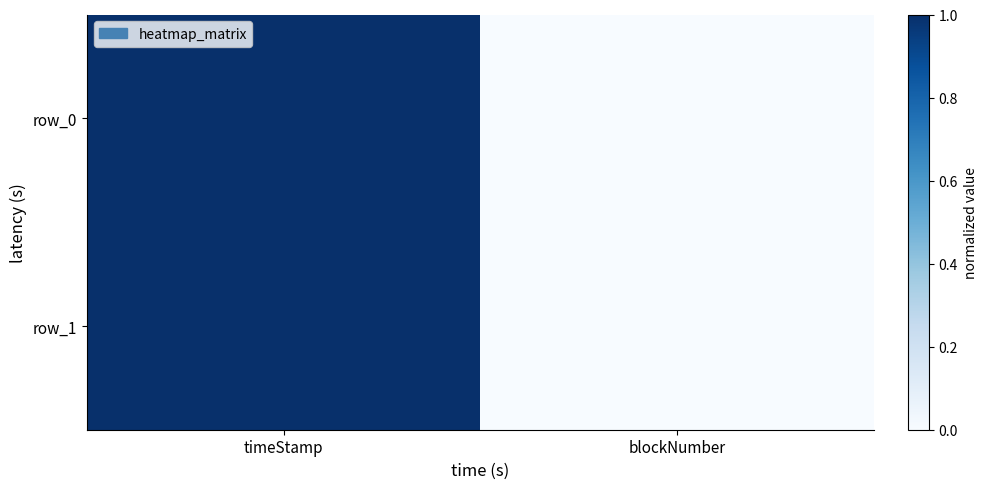

What is the difference between the row_0 values at blockNumber and timeStamp?

1.0